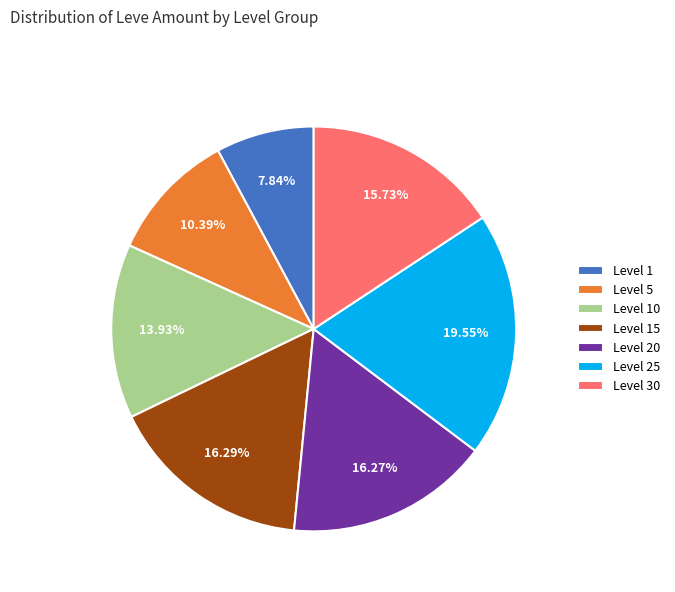

Which slice is the smallest?

Level 1